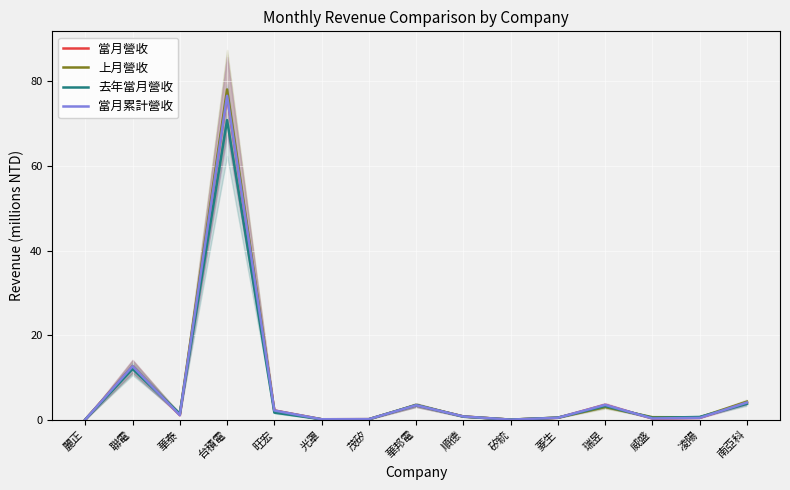

The value of 上月營收 at 華邦電 is 3.5. True or false?

True